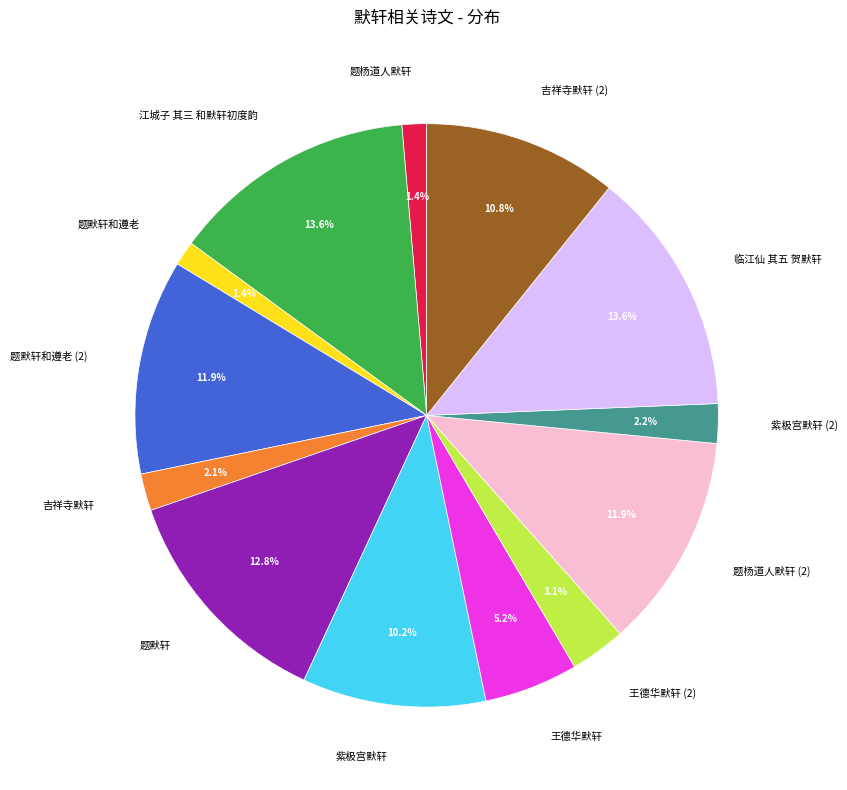

Is there any slice that represents more than half of the pie?

No